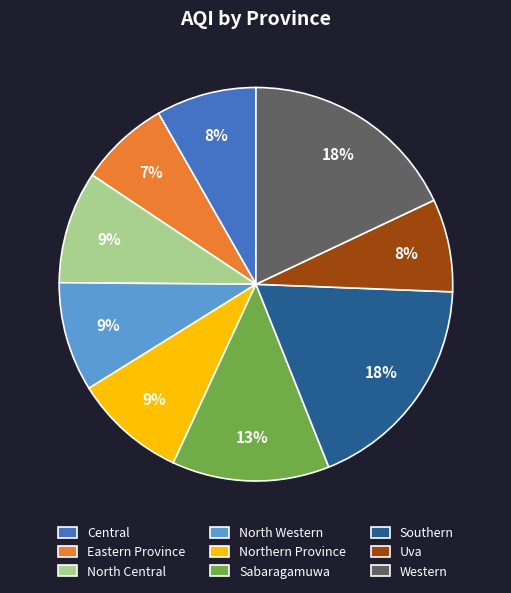

To the nearest percent, what percentage of the pie is Eastern Province?

7%